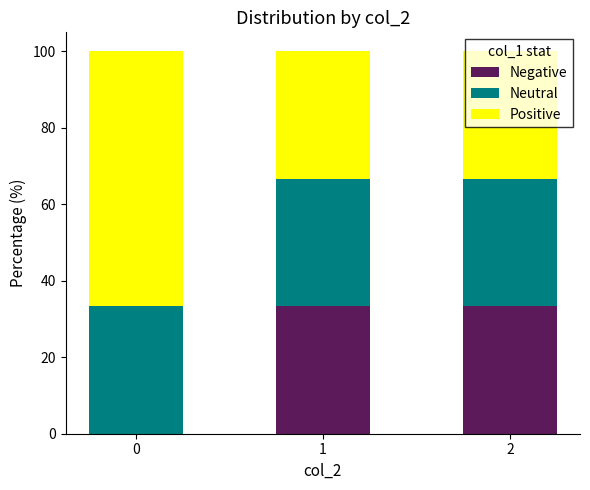

True or false: Negative has a value of 33.3 at 2.

True